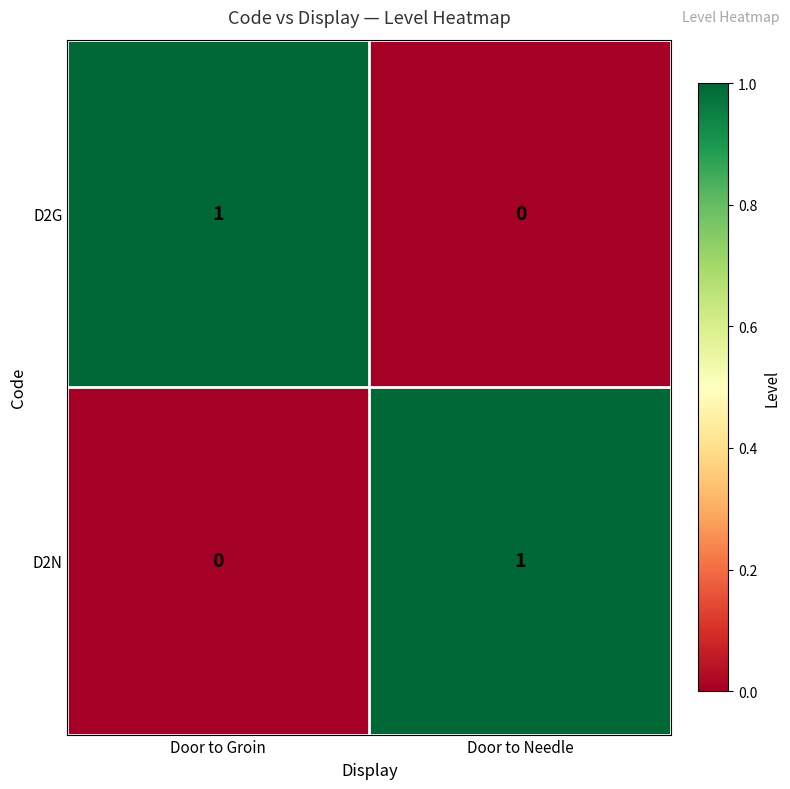

At which label does D2G reach its peak?

Door to Groin